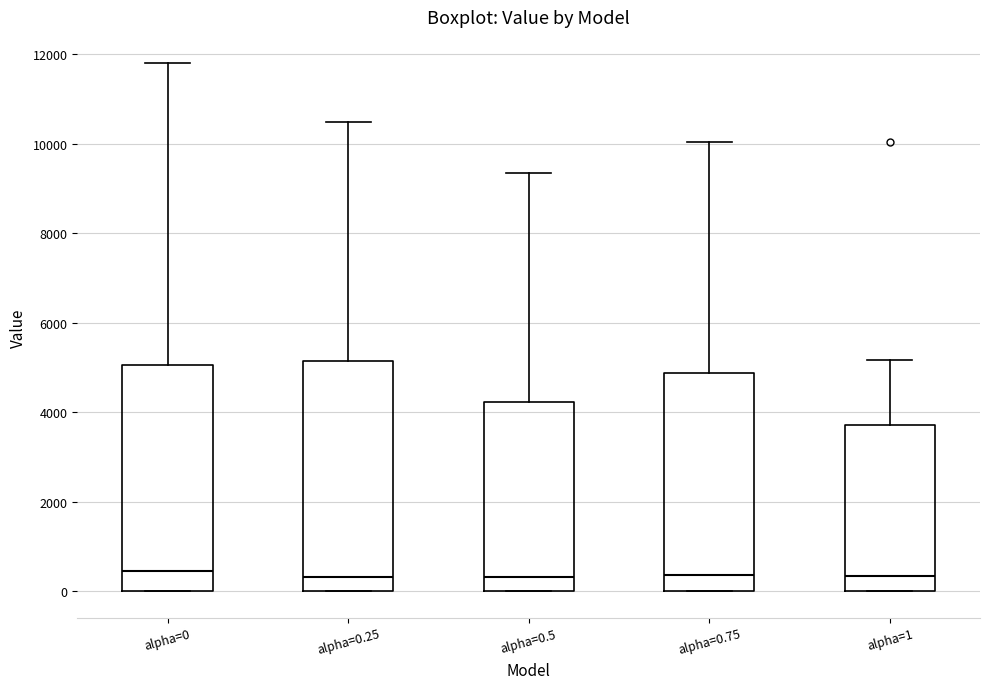

Reading left to right, transcribe this box plot: for each box, give where its median line is, the range the box spans, and where its two whiskers end, as read against the y-axis. The values are not printed on the chart, so give them approximately, as read against the axis.

alpha=0: median 400, box 0 to 5000, whiskers 0 to 11800
alpha=0.25: median 400, box 0 to 5200, whiskers 0 to 10400
alpha=0.5: median 400, box 0 to 4200, whiskers 0 to 9400
alpha=0.75: median 400, box 0 to 4800, whiskers 0 to 10000
alpha=1: median 400, box 0 to 3800, whiskers 0 to 5200